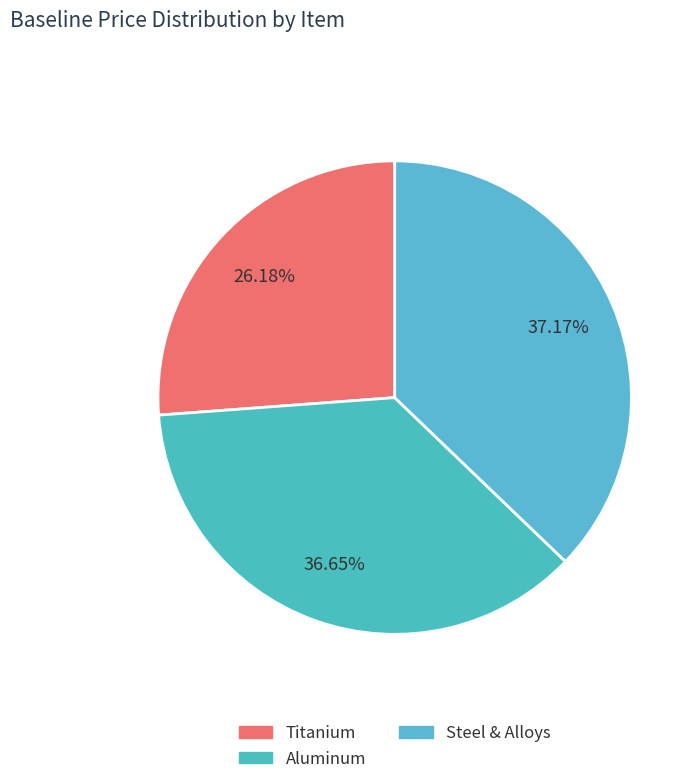

What percentage is the Steel & Alloys slice, to the nearest percent?

37%